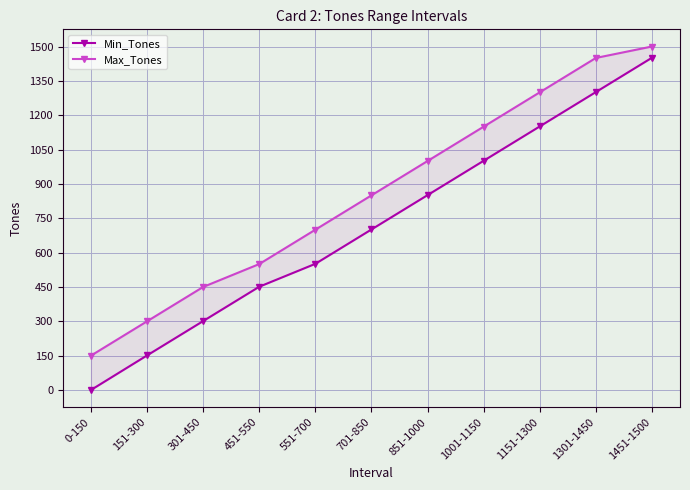

True or false: Max_Tones and Min_Tones cross at least once.

False